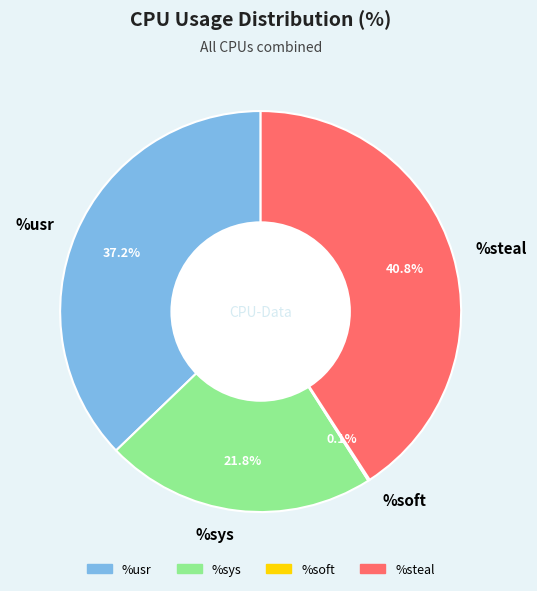

What percentage do %steal and %sys together represent?

62.7%